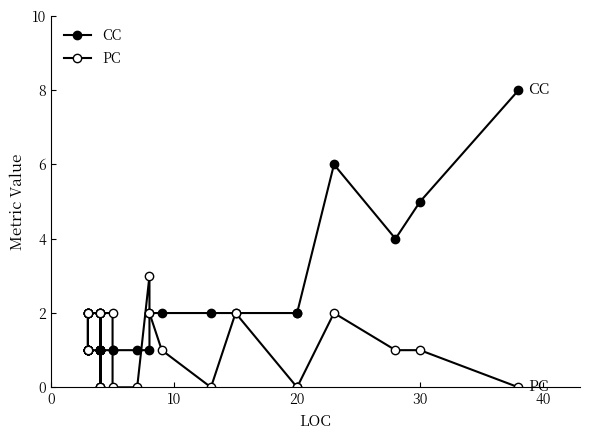

What are all the series names shown in the legend?

CC, PC